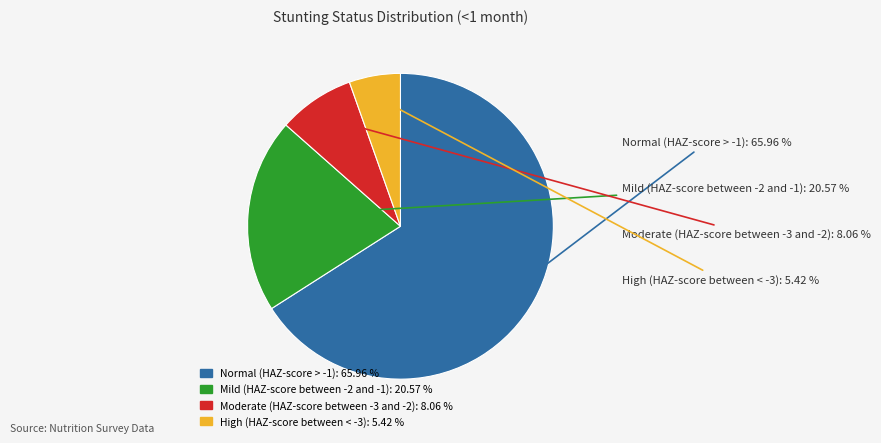

How many slices are in this pie chart?

4